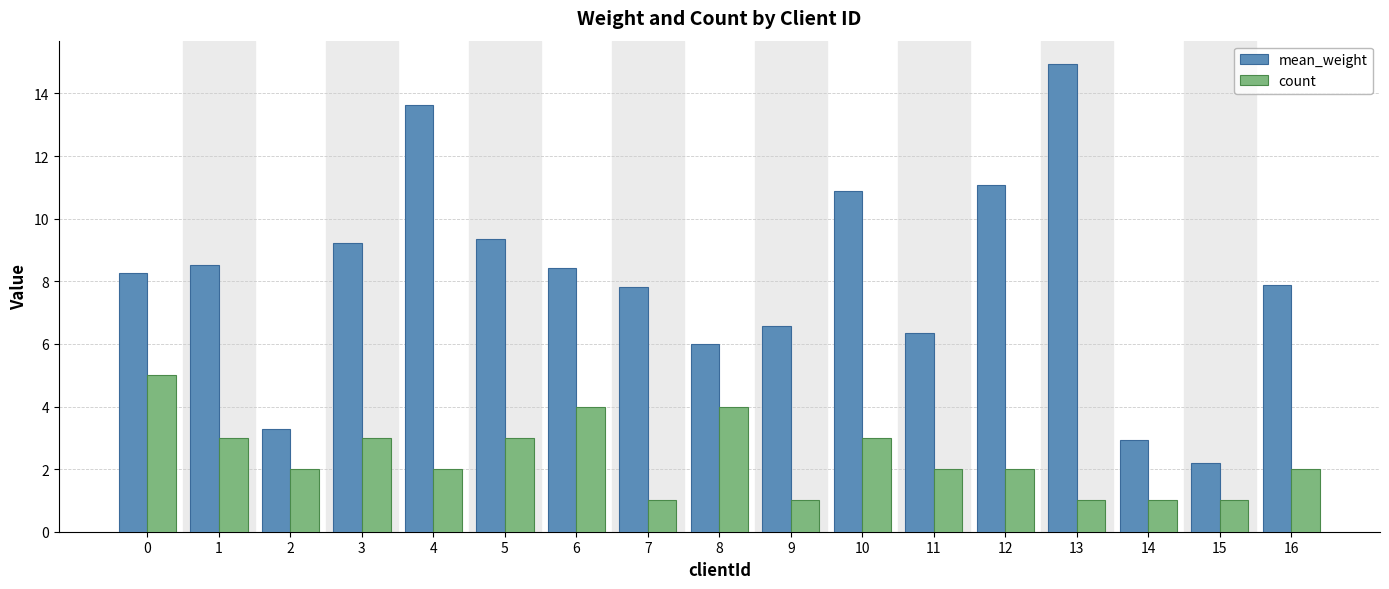

How many bars are there in total?

34